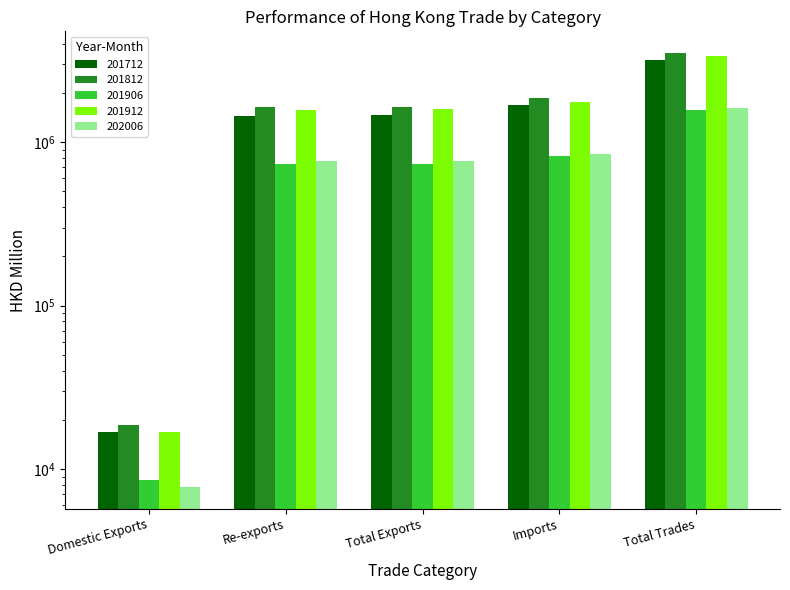

At which category is the sum across all series the highest?

Total Trades